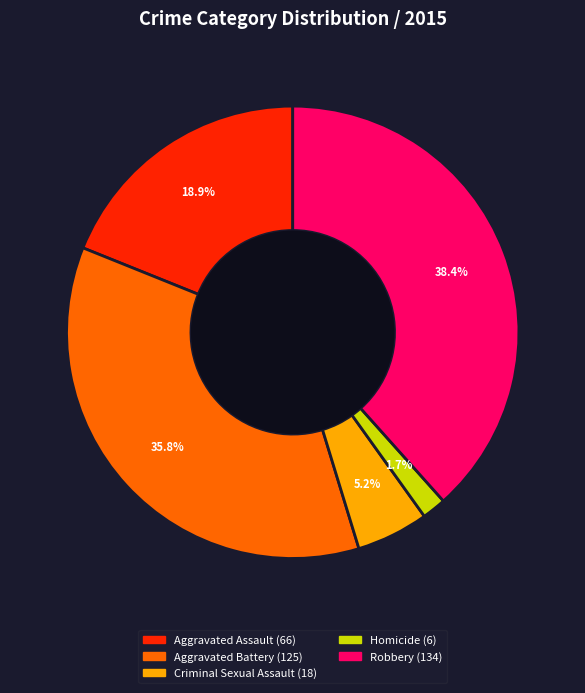

Rank the categories by value from highest to lowest.

Robbery, Aggravated Battery, Aggravated Assault, Criminal Sexual Assault, Homicide